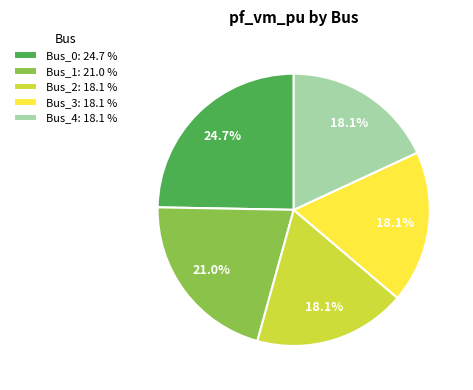

How many segments does this pie chart have?

5